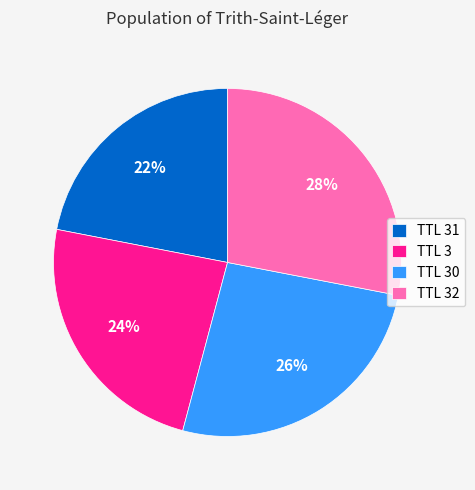

Is TTL 32 the majority of the pie?

No